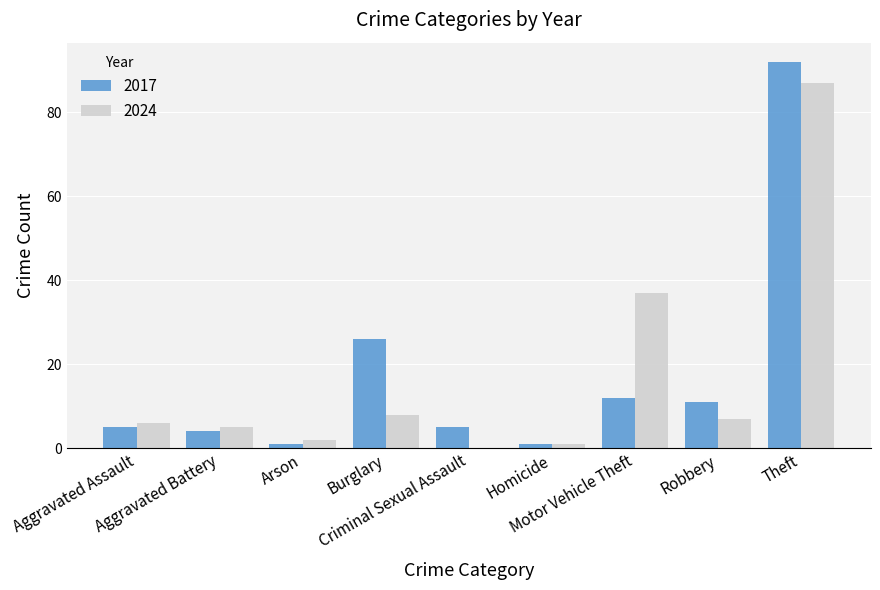

Are the bars horizontal?

No